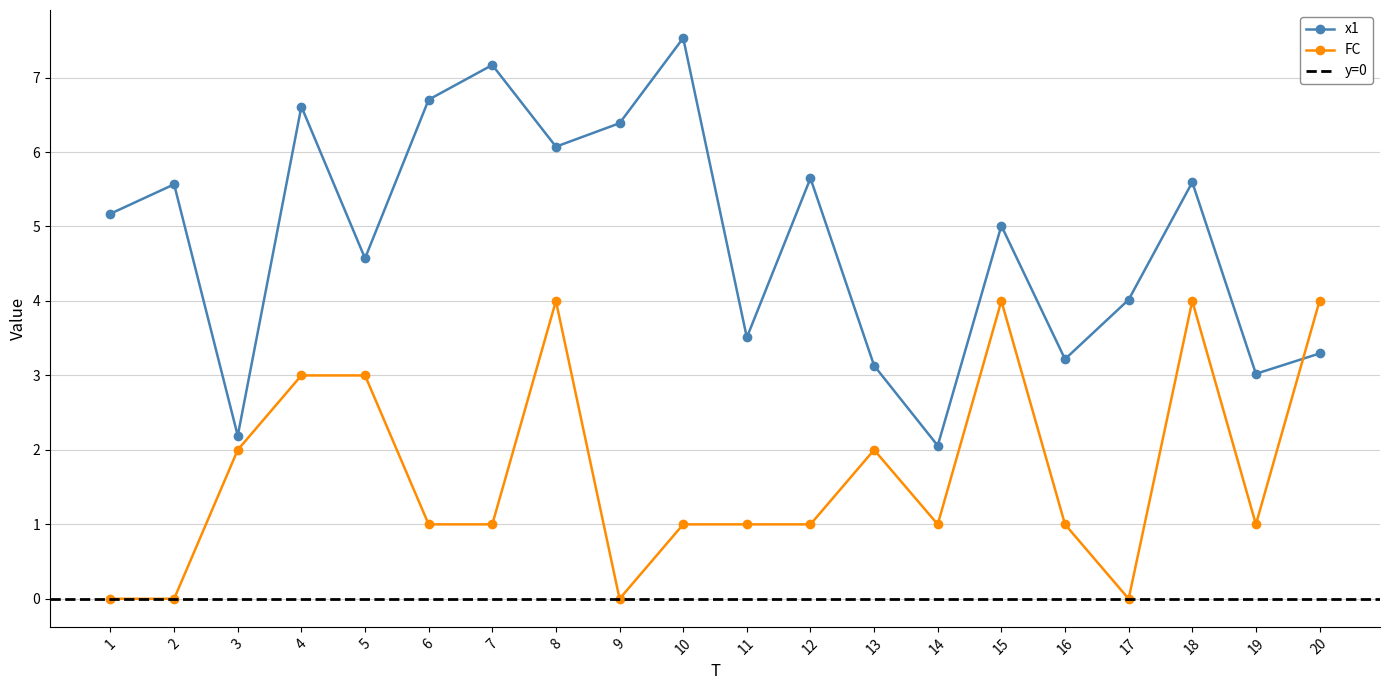

Between 13 and 14, which is larger?

13